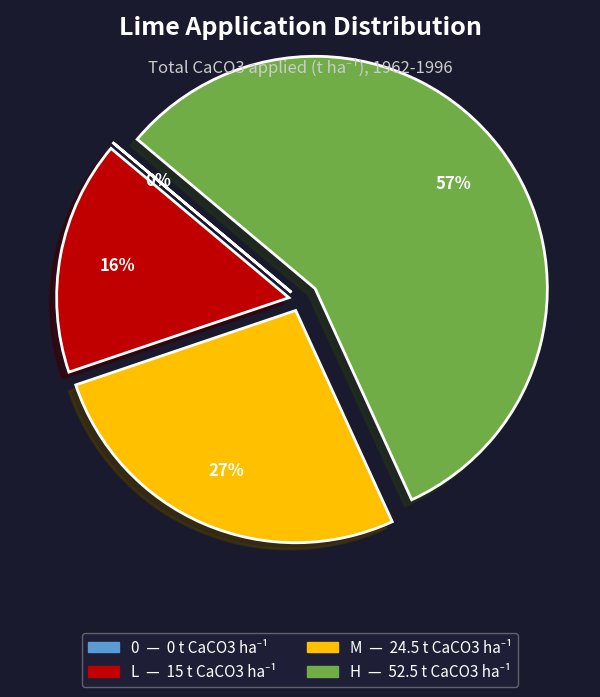

Does any single category account for the majority?

Yes